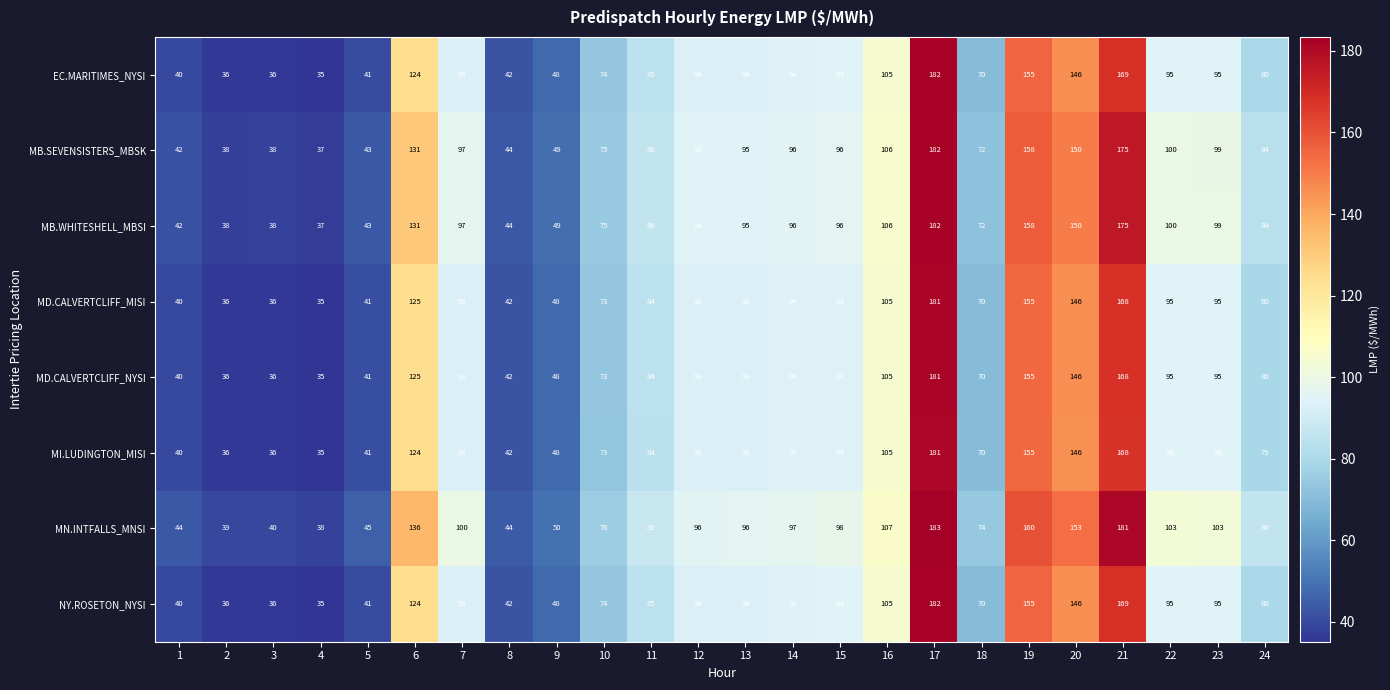

True or false: MB.WHITESHELL_MBSI has a value of 147 at 11.

False